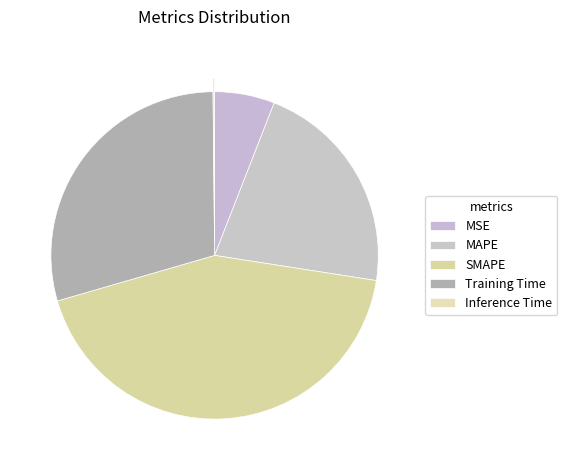

To the nearest percent, what is the combined percentage of MSE and Training Time?

35%